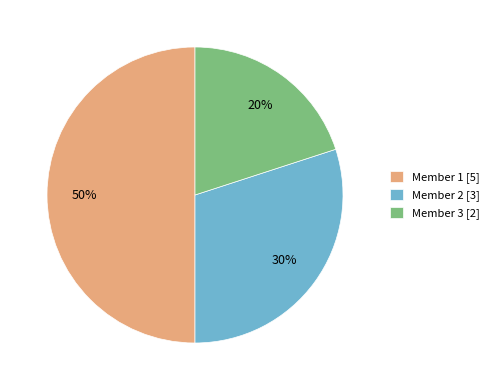

The Member 3 [2] slice represents 20% of the pie. True or false?

True